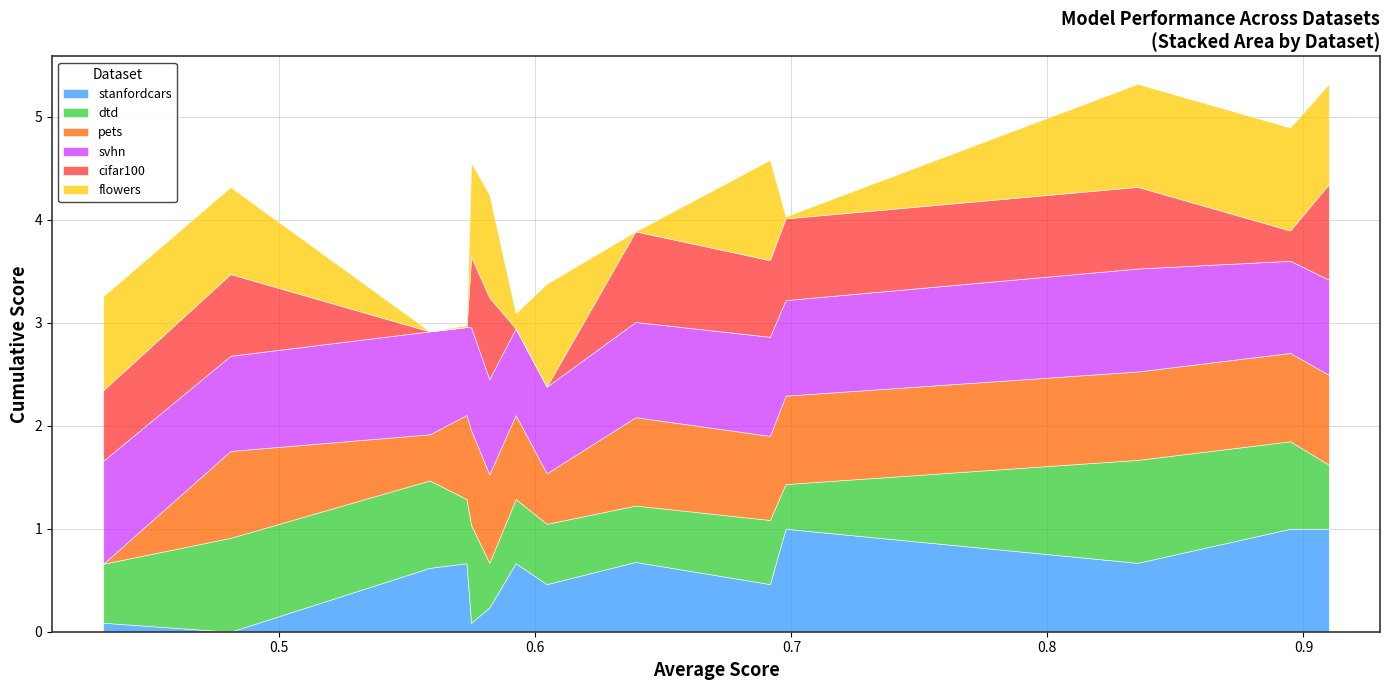

Which series ends up on top after the final intersection of stanfordcars and svhn?

svhn